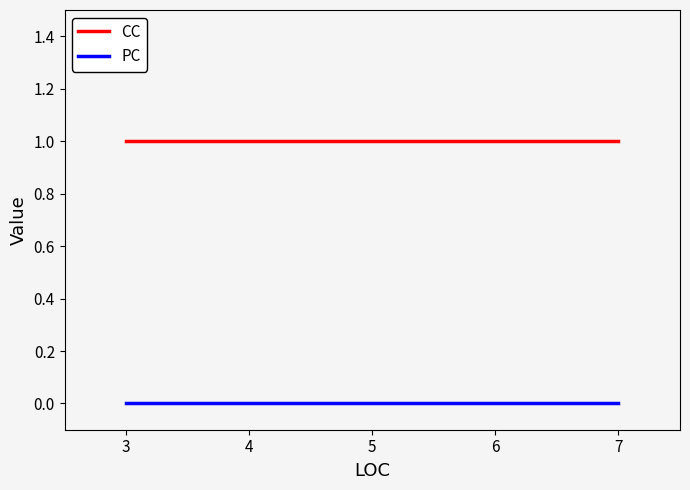

Does the chart have visible grid lines?

No